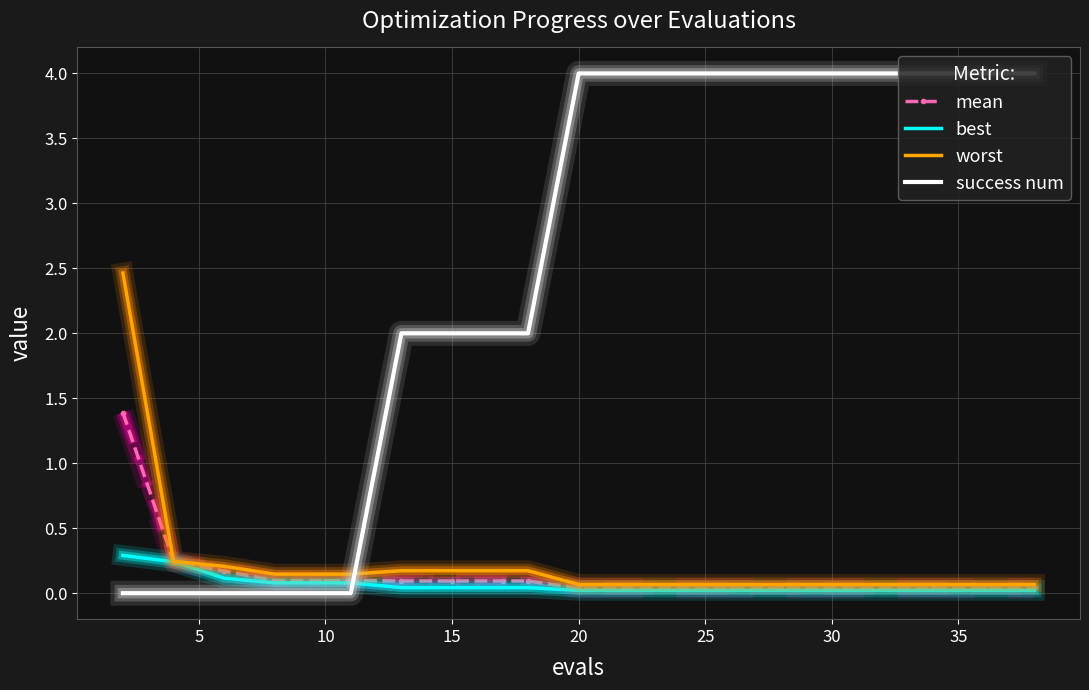

Which series has the largest range (max minus min)?

success num